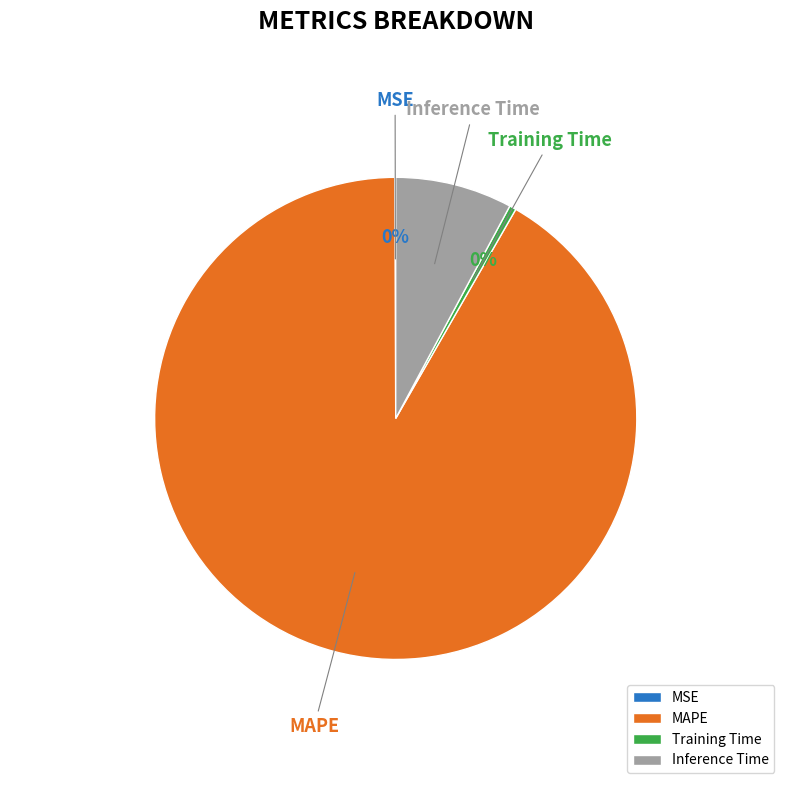

Do Inference Time and MAPE together represent more than half of the pie?

Yes